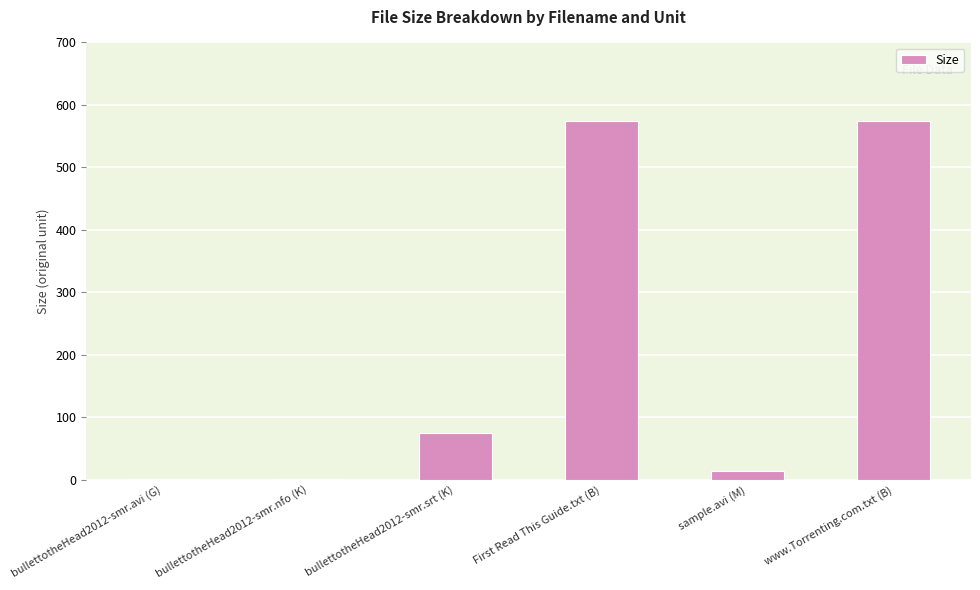

Count the number of data series in this chart.

1